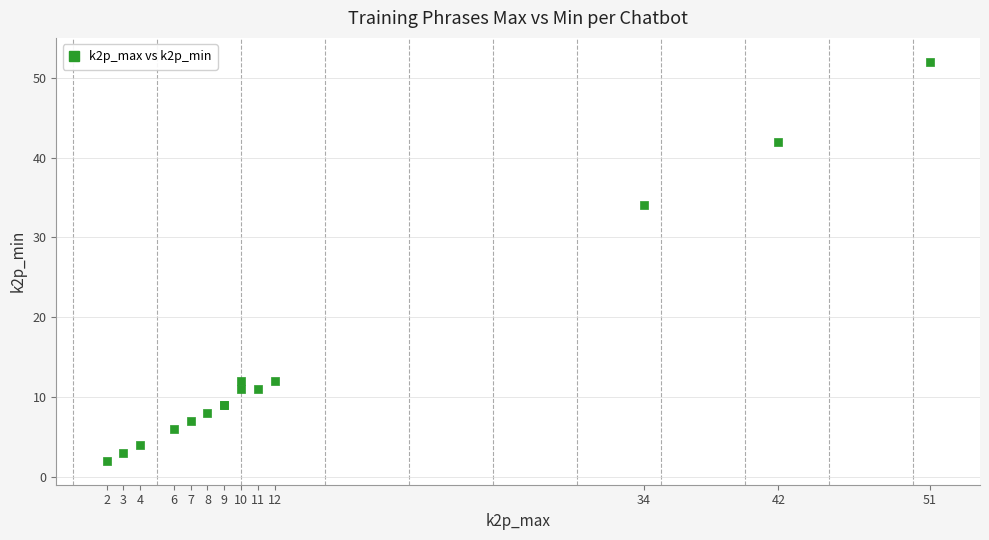

What Y value in the scatter plot is closest to 27?

34